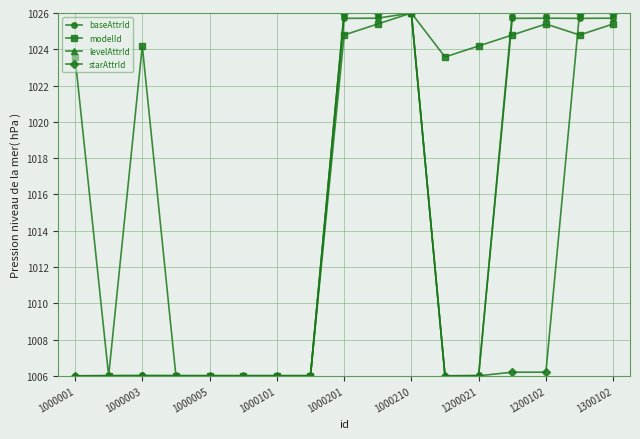

Reading left to right, list all the values displayed in this chart.

baseAttrId: 1006.0	1006.0	1006.0	1006.0	1006.0	1006.0	1006.0	1006.0	1025.7	1025.7	1026.0	1006.0	1006.0	1025.7	1025.7	1025.7	1025.7
modelId: 1023.6	1006.0	1024.2	1006.0	1006.0	1006.0	1006.0	1006.0	1024.8	1025.4	1026.0	1023.6	1024.2	1024.8	1025.4	1024.8	1025.4
levelAttrId: 1006.0	1006.0	1006.0	1006.0	1006.0	1006.0	1006.0	1006.0	1026.0	1026.0	1026.0	1006.0	1006.0	1026.0	1026.0	1026.0	1026.0
starAttrId: 1006.0	1006.0	1006.0	1006.0	1006.0	1006.0	1006.0	1006.0	1026.0	1026.0	1026.0	1006.0	1006.0	1006.2	1006.2	1026.0	1026.0